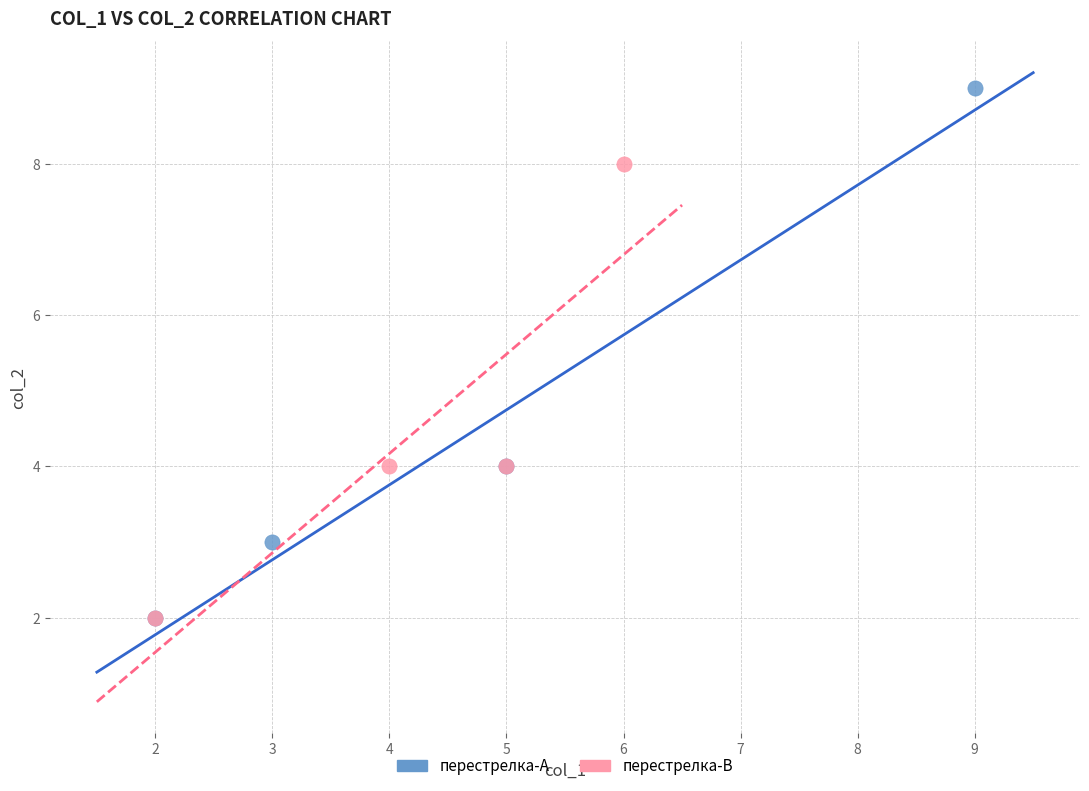

What are all the series names shown in the legend?

перестрелка-A, перестрелка-B